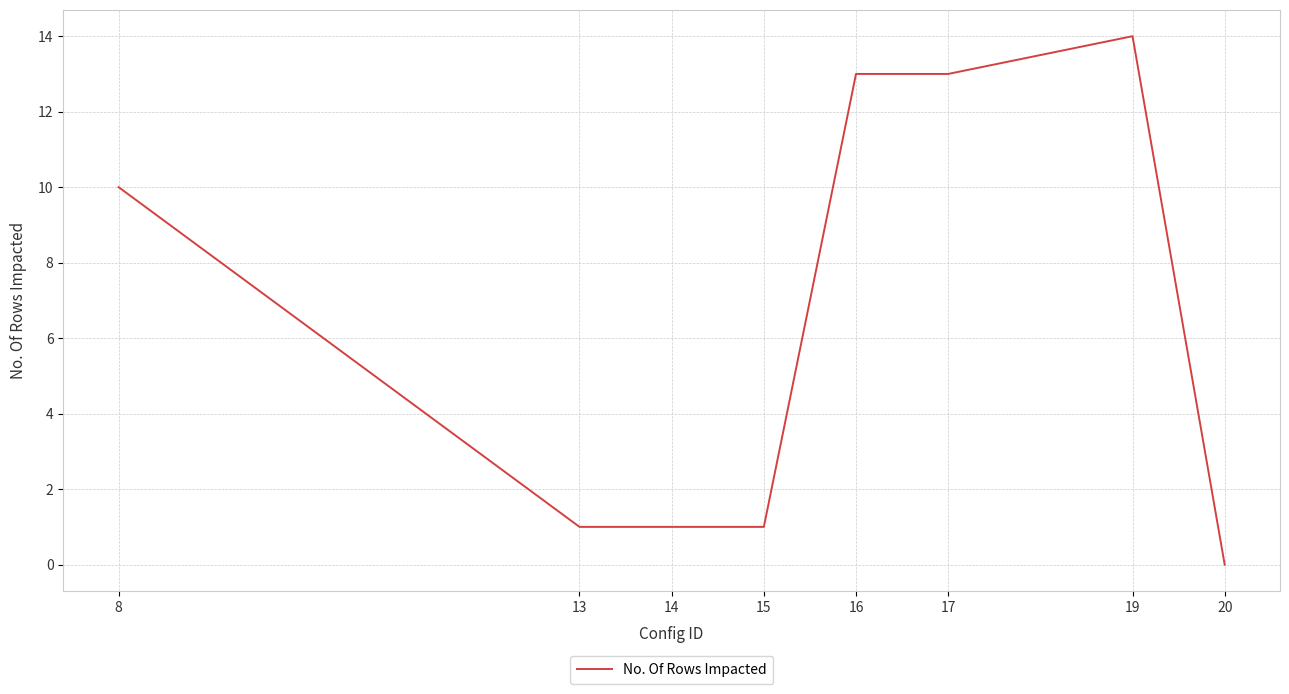

Which category has the lowest value across all series?

20